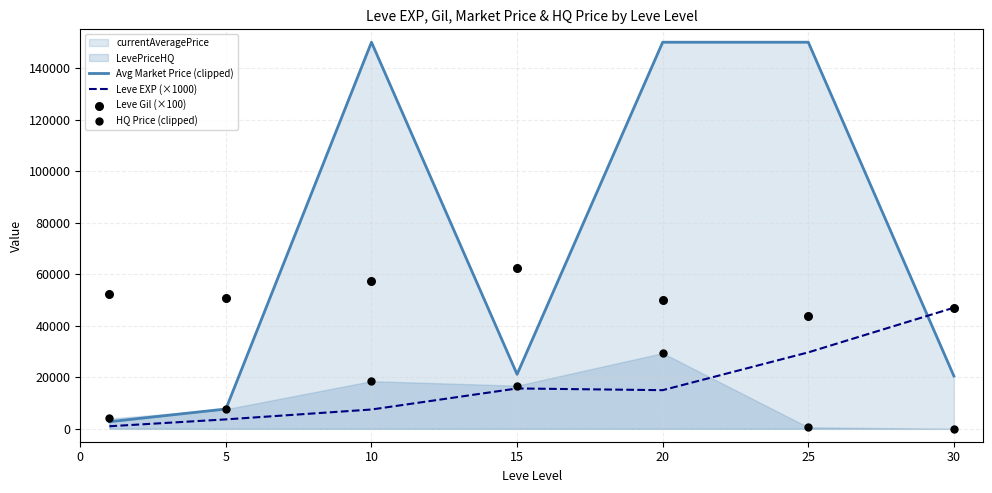

At how many categories does at least one series exceed 32763?

7